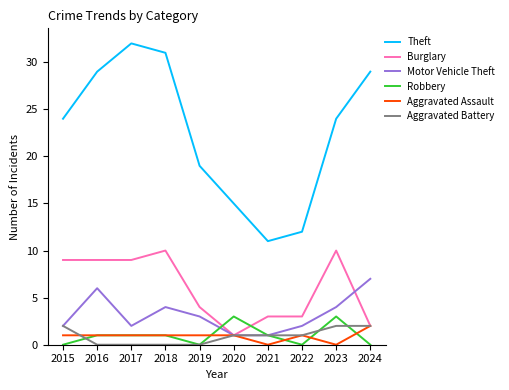

The Theft series shows 11 at 2021. True or false?

True